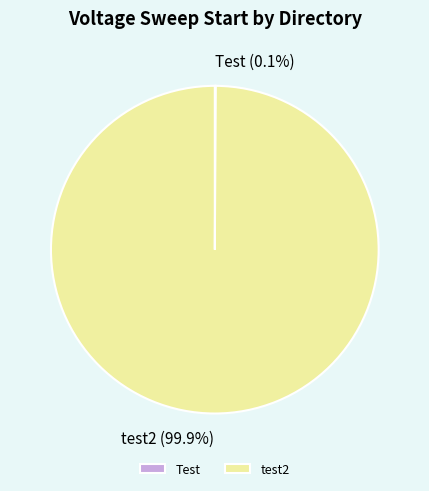

Which slice is the largest?

test2